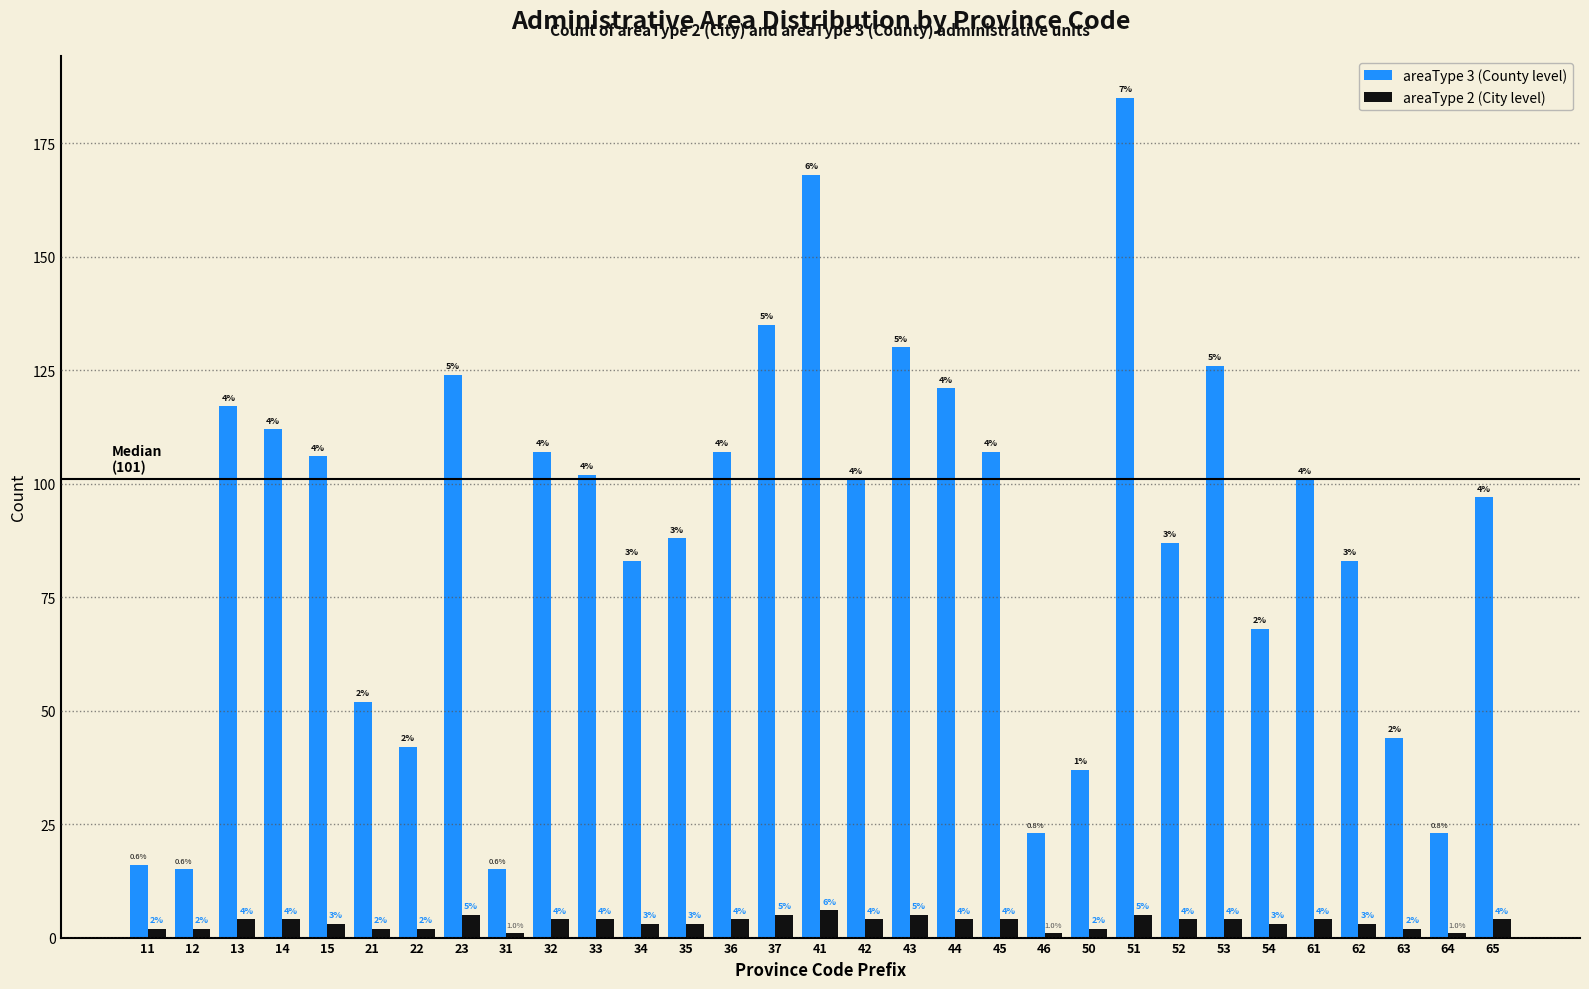

Reading left to right, what are all the values shown in this chart?

areaType 3 (County level): 16	15	117	112	106	52	42	124	15	107	102	83	88	107	135	168	101	130	121	107	23	37	185	87	126	68	101	83	44	23	97
areaType 2 (City level): 2	2	4	4	3	2	2	5	1	4	4	3	3	4	5	6	4	5	4	4	1	2	5	4	4	3	4	3	2	1	4